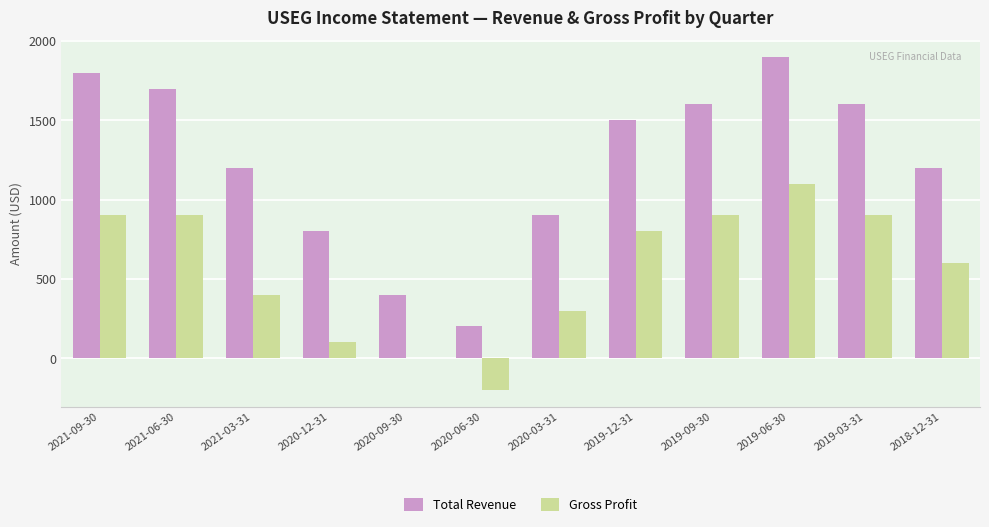

The Total Revenue series shows 720 at 2020-09-30. True or false?

False